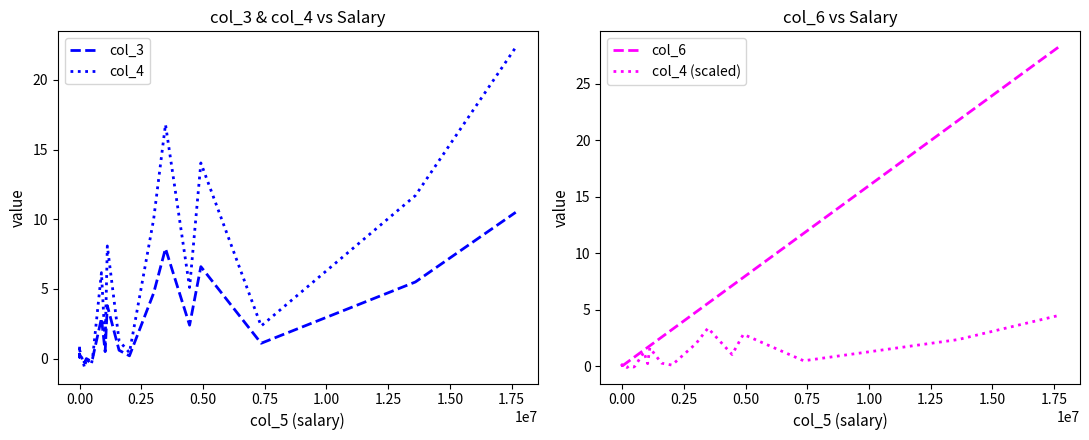

How many interior local peaks does the col_4 (scaled) series have?

6